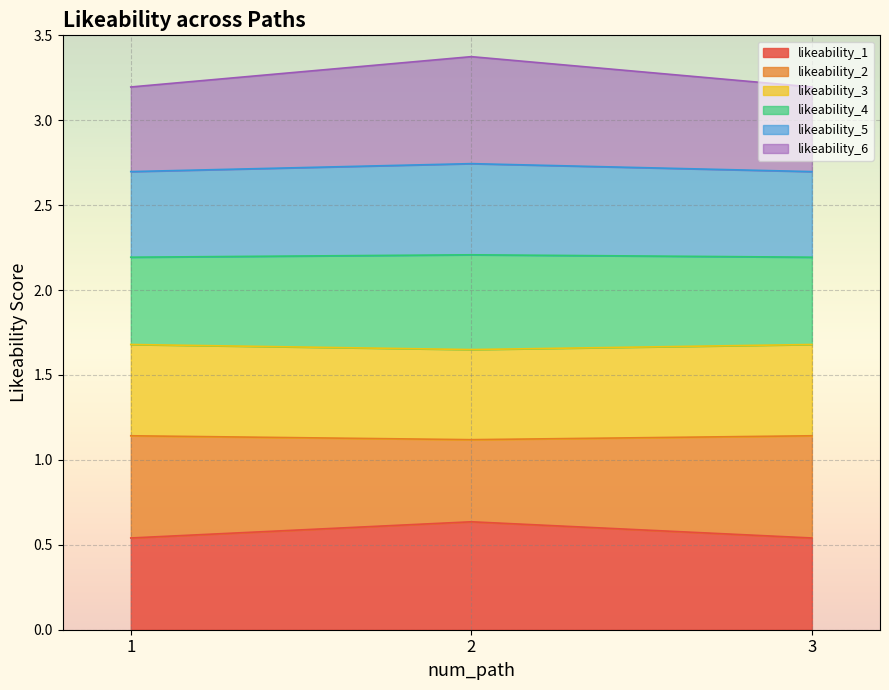

What is the total value across all series at 1?

3.2